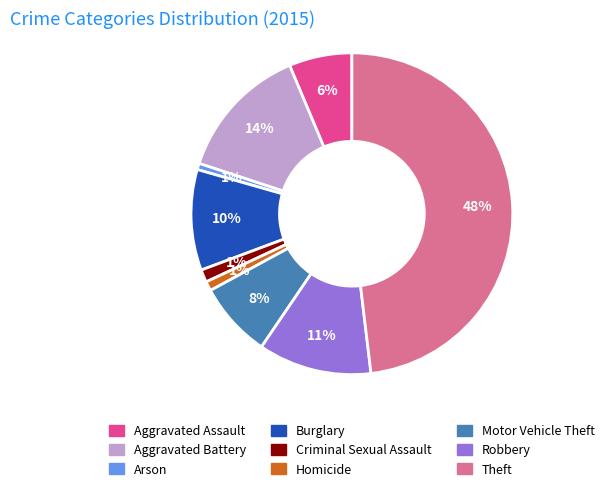

Does Arson represent more than half of the total?

No